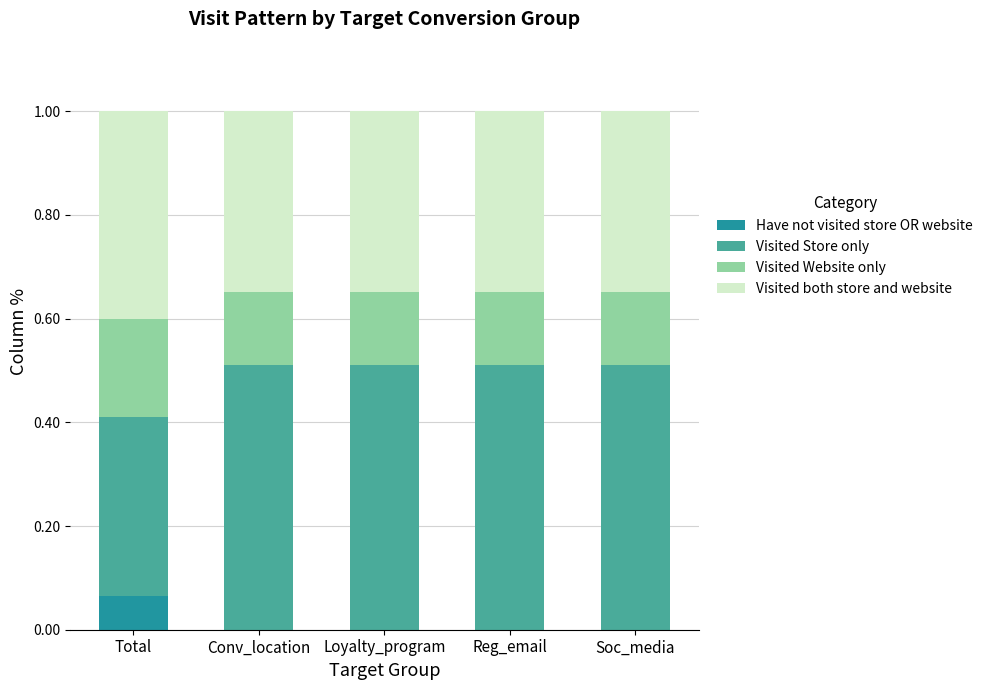

At which label does Have not visited store OR website reach its peak?

Total